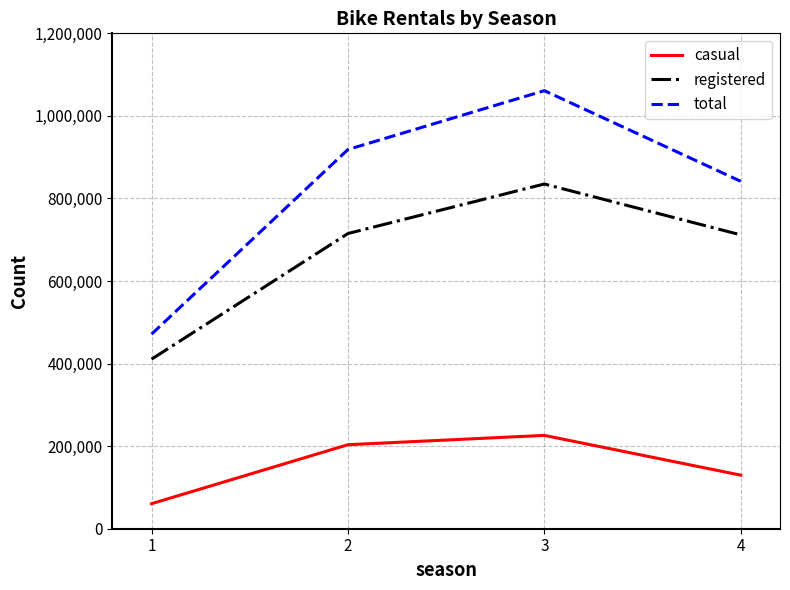

What is the spread (max minus min) of values at 1?

410726